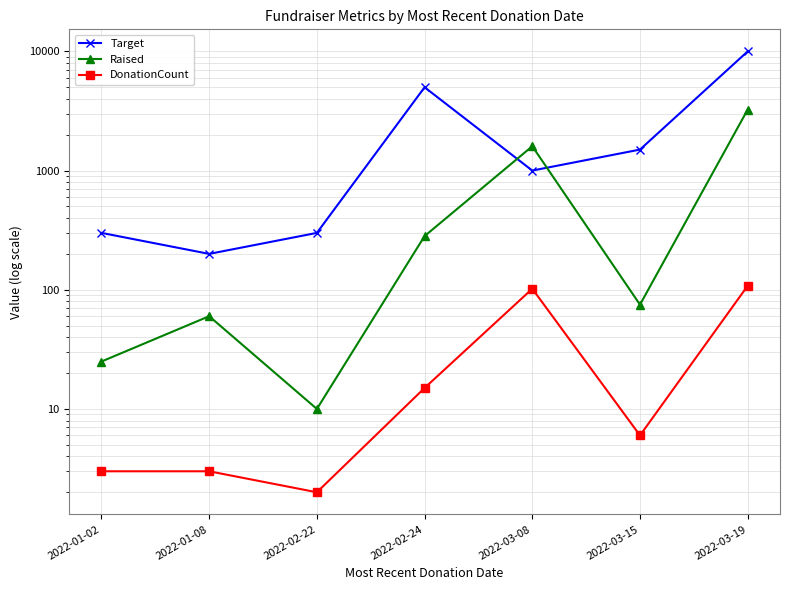

What is the difference between the second highest and minimum values in the DonationCount series?

100